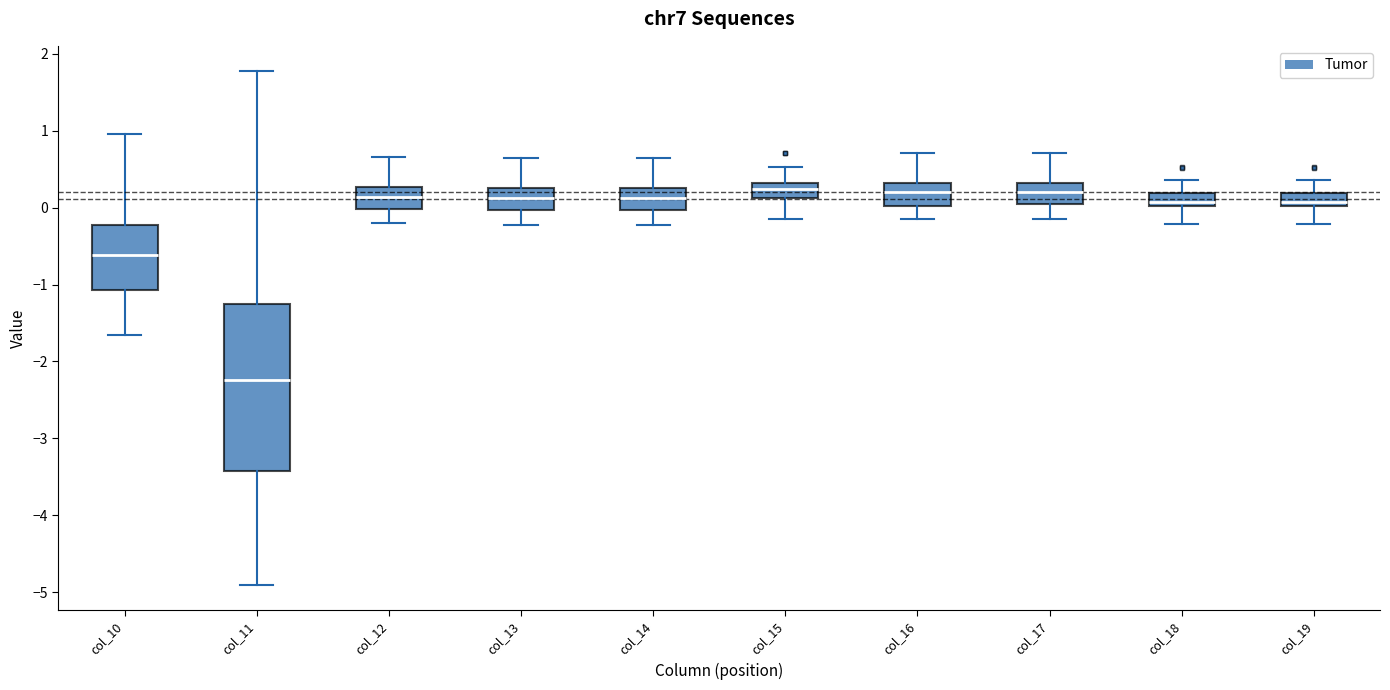

Where is the lower edge of the box for col_12 on the y-axis? The values are not printed on the chart, so give them approximately, as read against the axis.

0.0